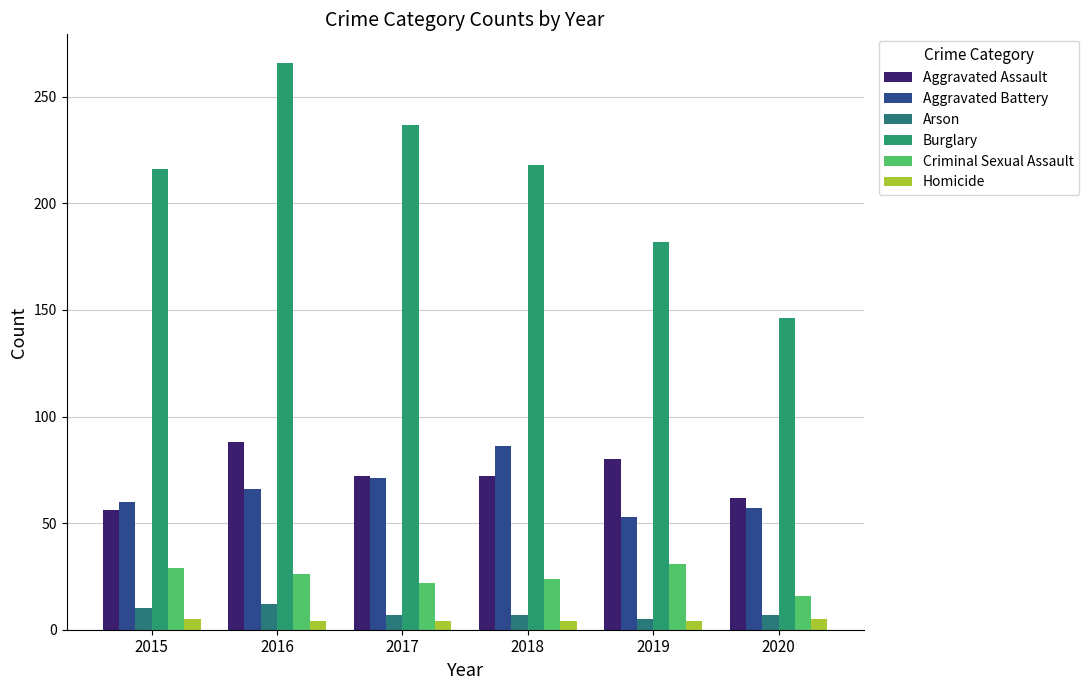

How many groups of bars are there?

6